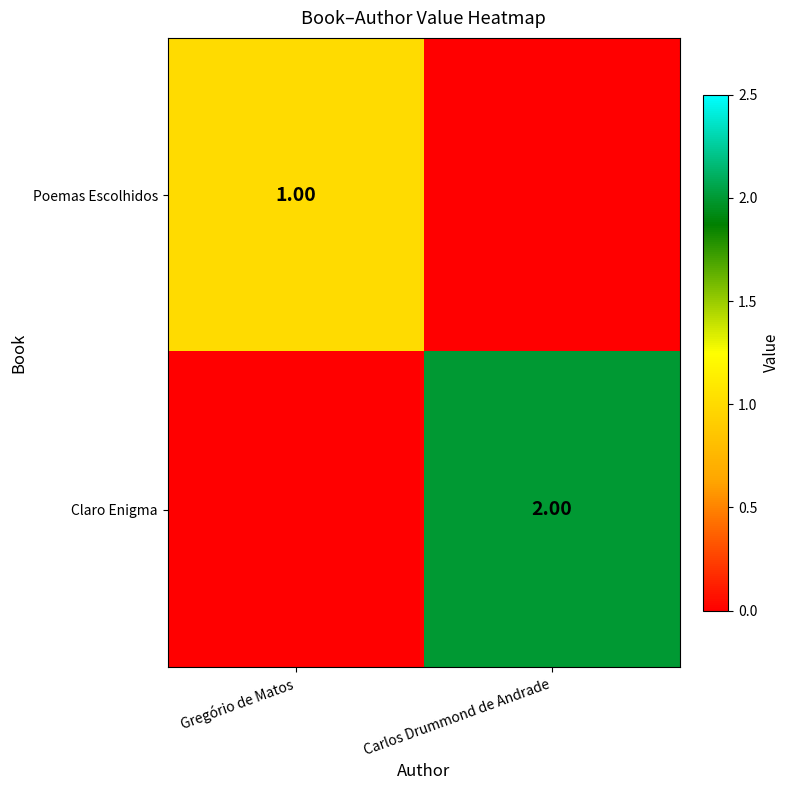

The value of Claro Enigma at Carlos Drummond de Andrade is 0. True or false?

False